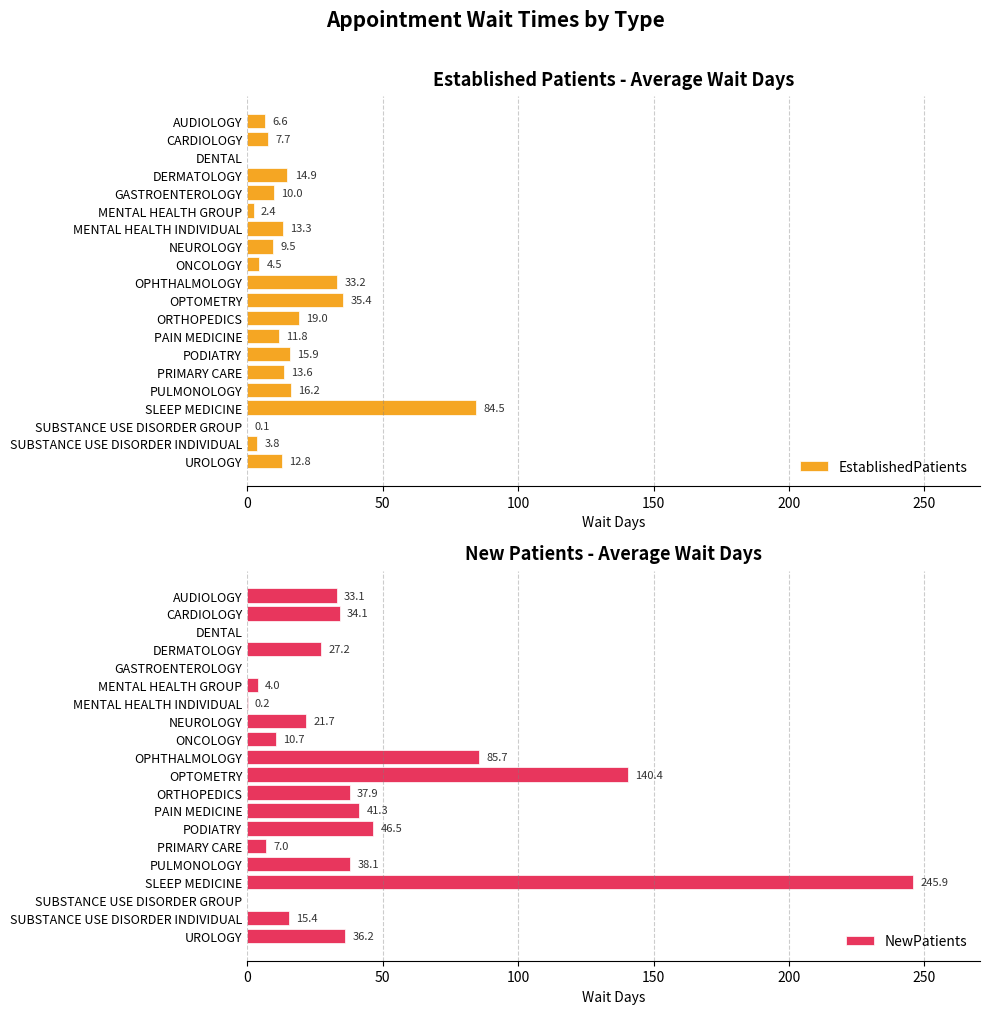

What is the approximate value of NewPatients at SLEEP MEDICINE?

245.9